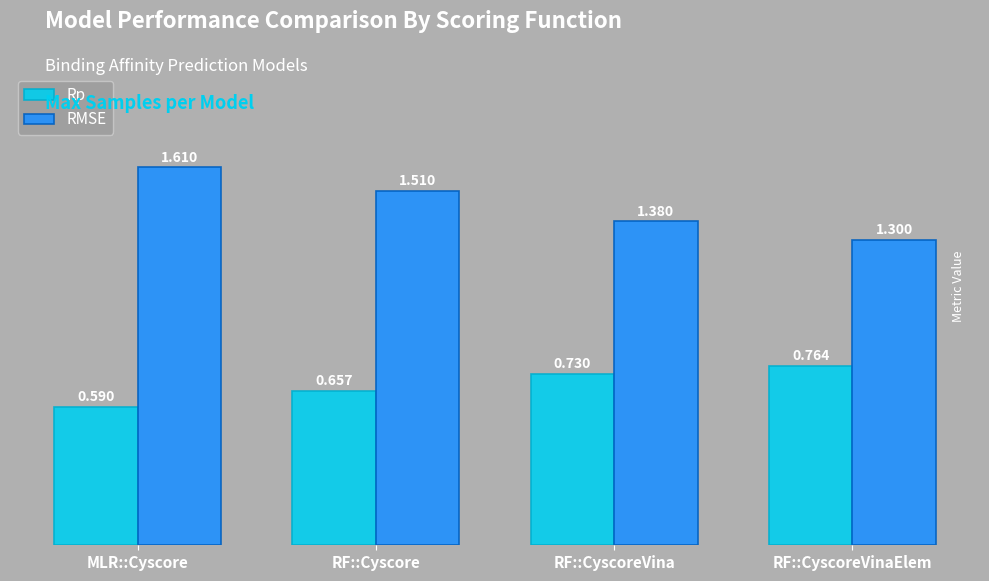

At which label is RMSE closest to 1?

RF::CyscoreVinaElem